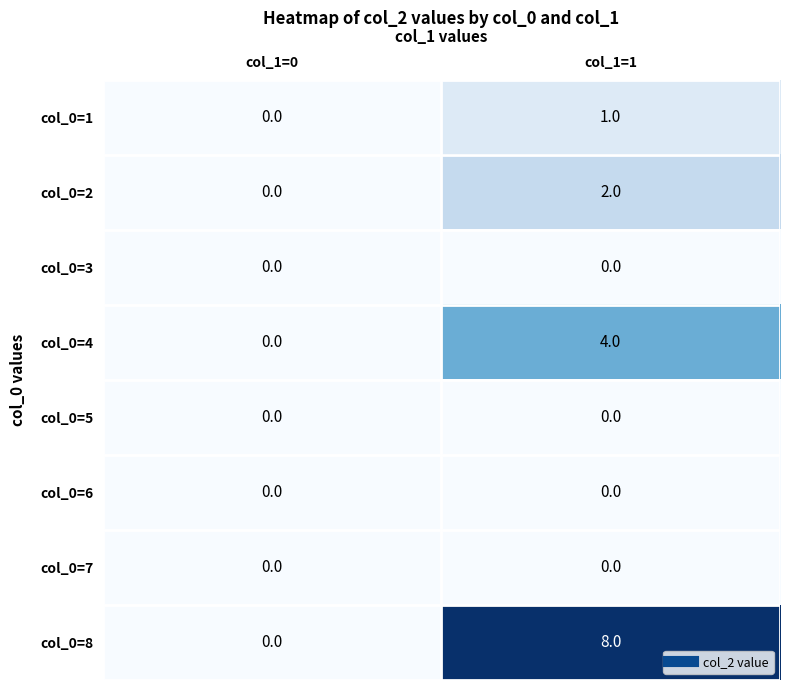

Reading right to left, transcribe all the data shown in this chart.

col_0=1: 1	0
col_0=2: 2	0
col_0=3: 0	0
col_0=4: 4	0
col_0=5: 0	0
col_0=6: 0	0
col_0=7: 0	0
col_0=8: 8	0